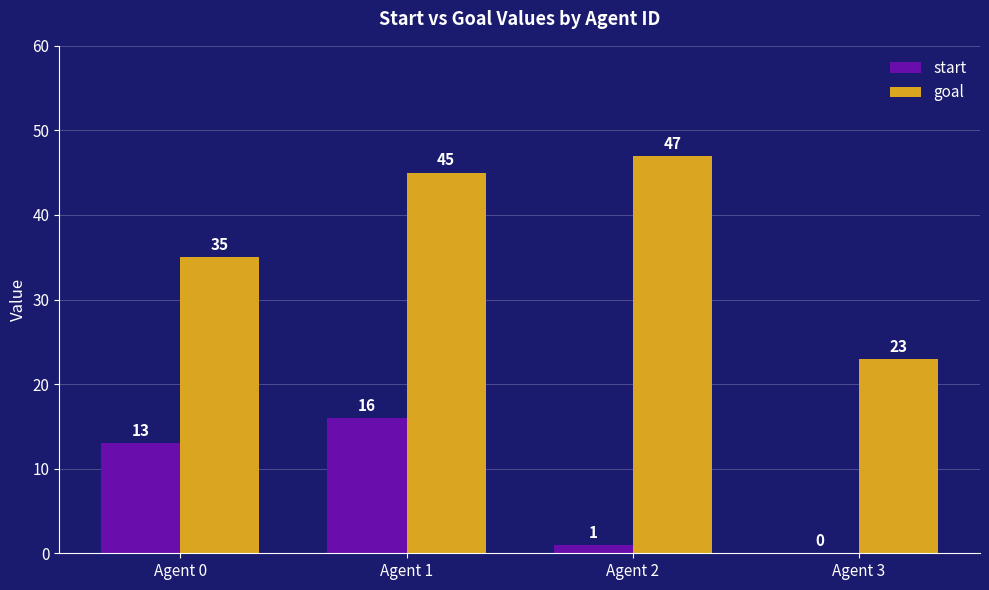

What is the sum of the start values at Agent 1 and Agent 0?

29